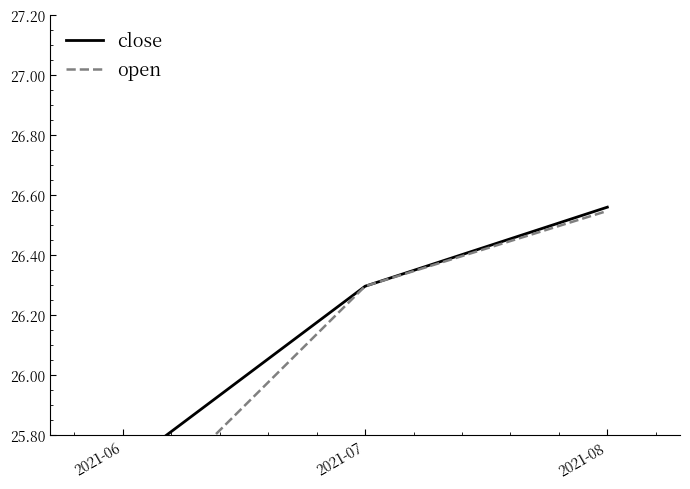

What is the average value of the close series?

26.2